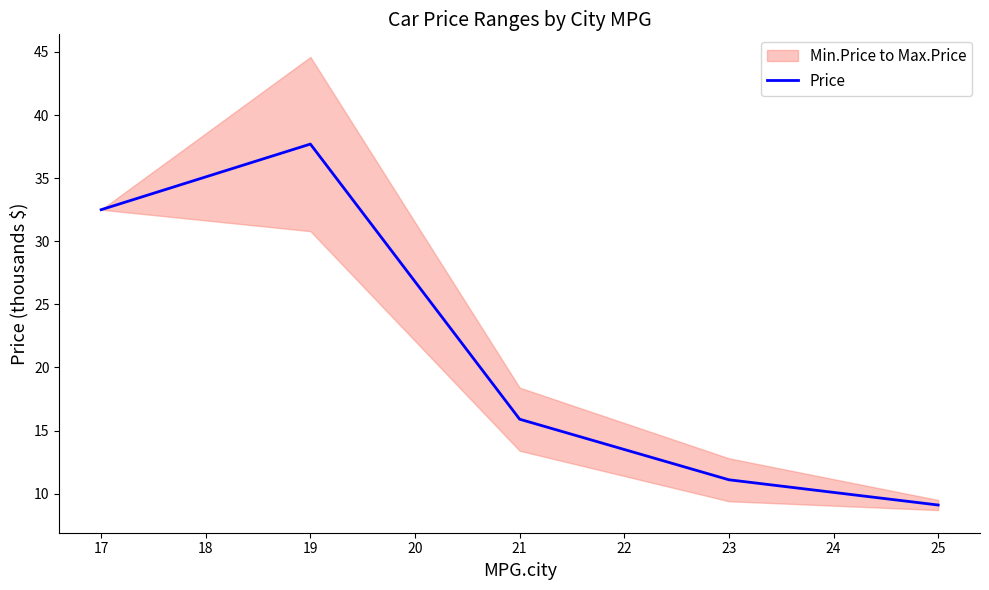

Is it true that Price equals 11.1 at 23?

True